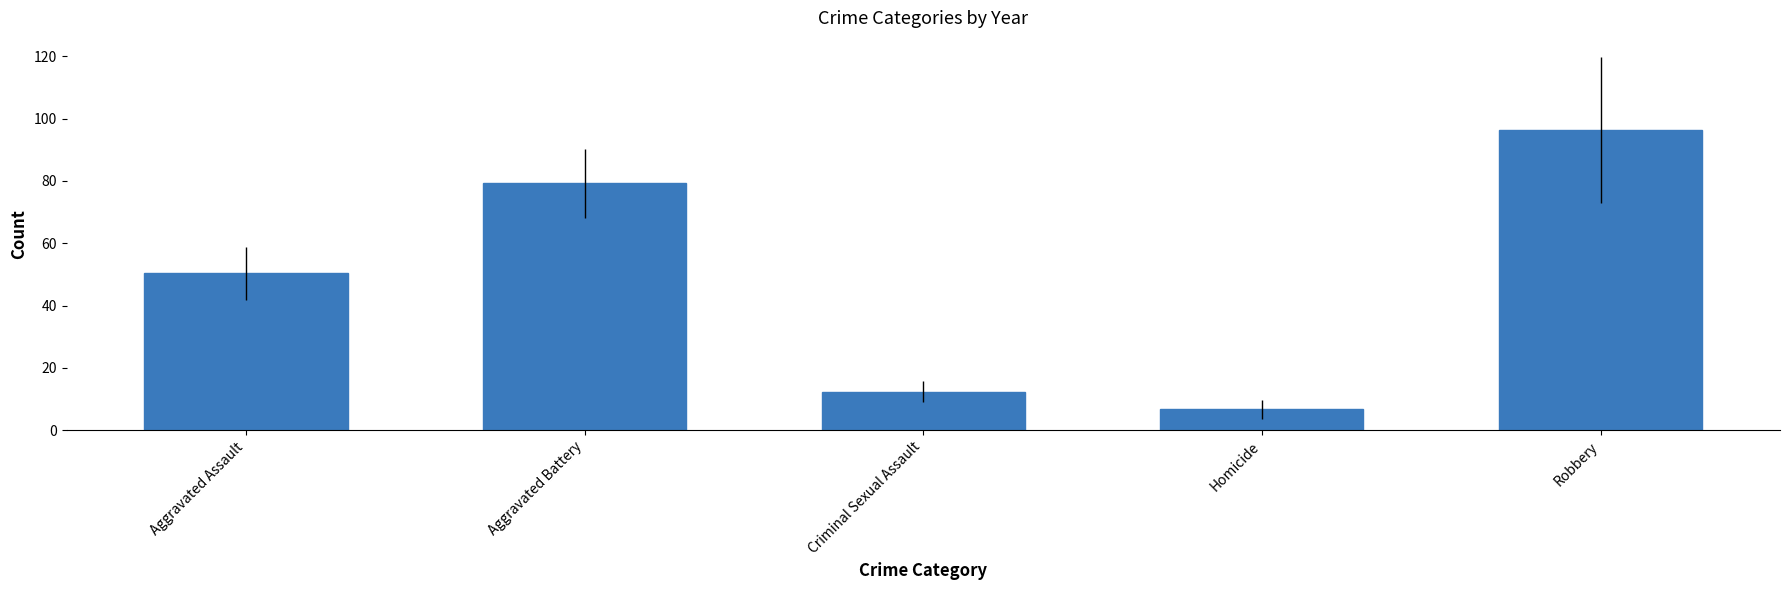

What is the change in value from Aggravated Battery to Homicide?

-72.6